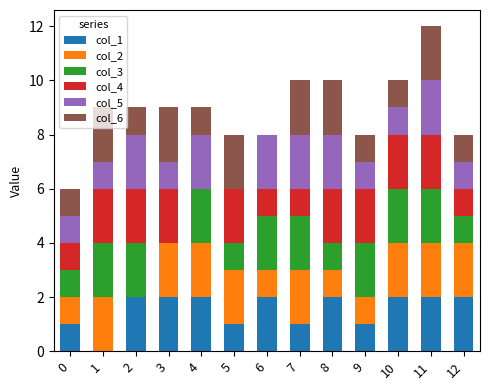

At which category is the sum across all series the highest?

11